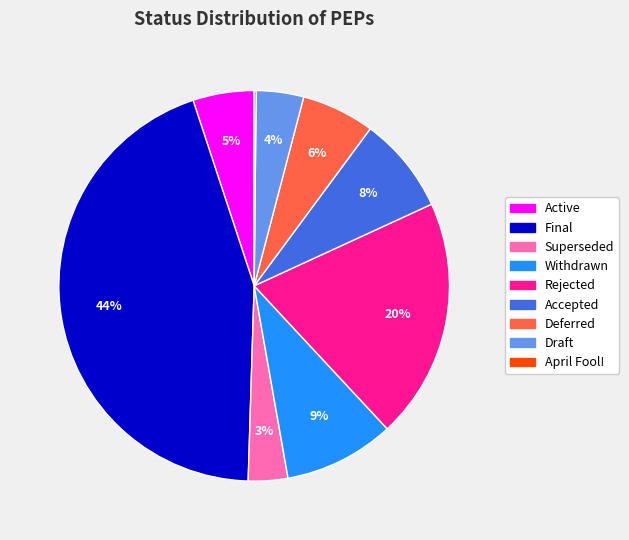

Is there any slice that represents more than half of the pie?

No